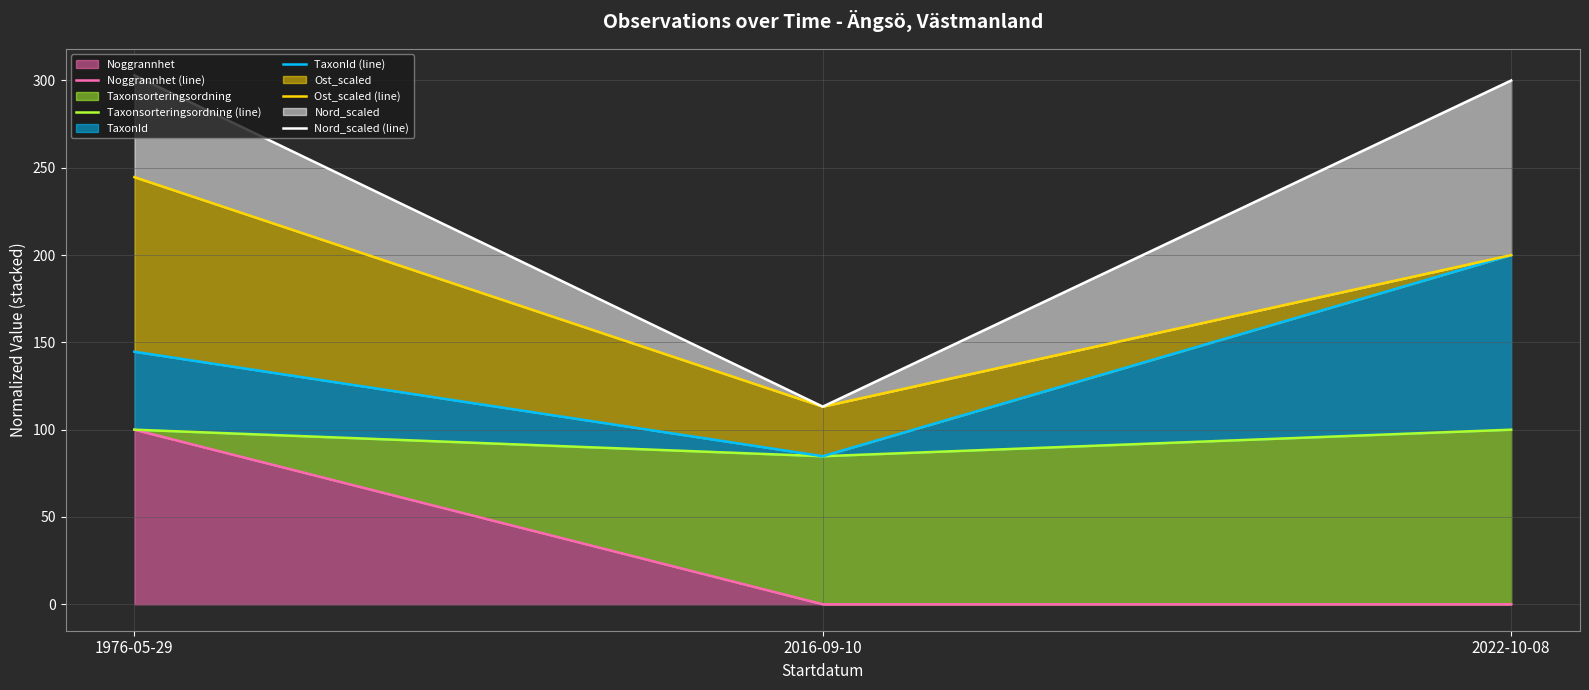

Does the chart display data point markers on the line(s)?

No